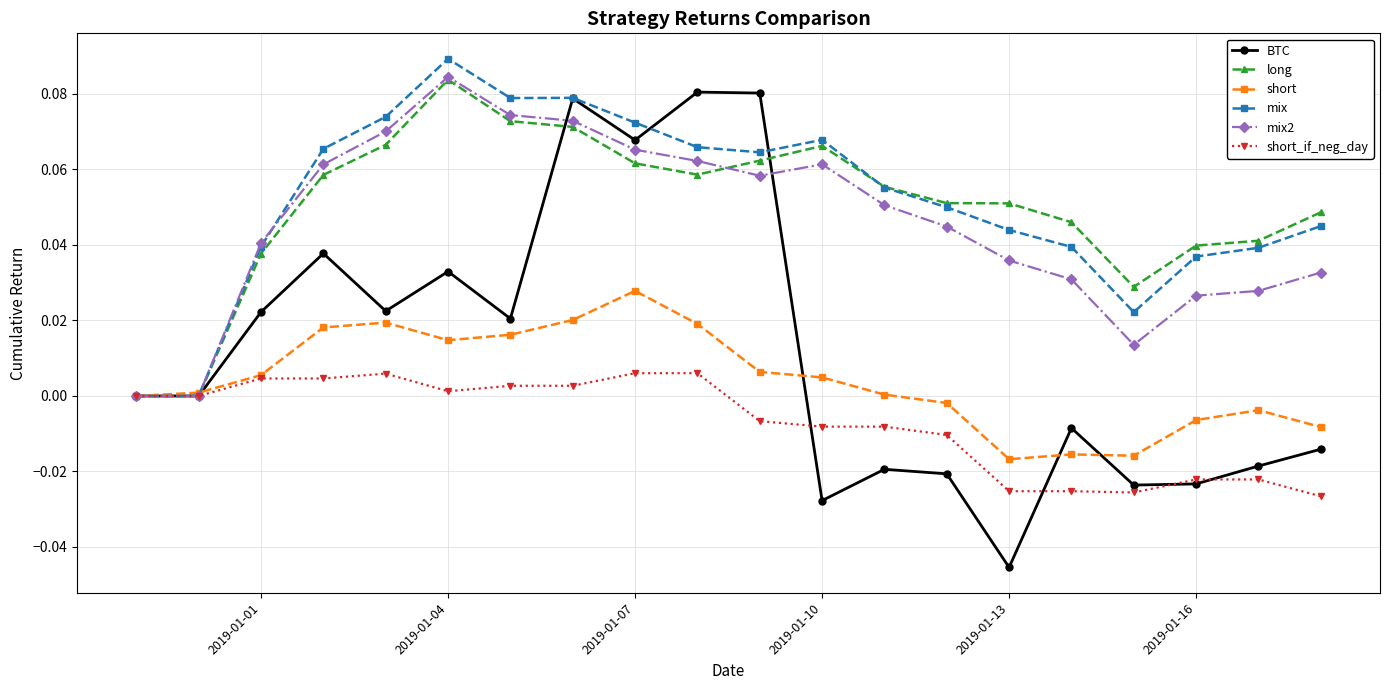

Which series has the largest range (max minus min)?

BTC